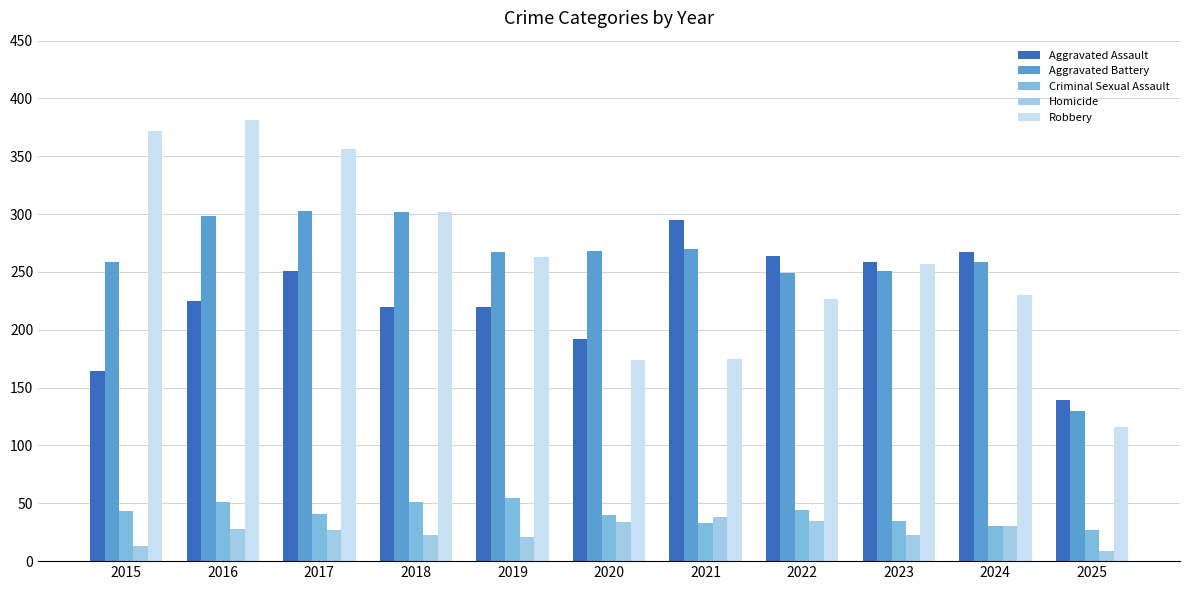

How many data points in Homicide are less than 27?

5